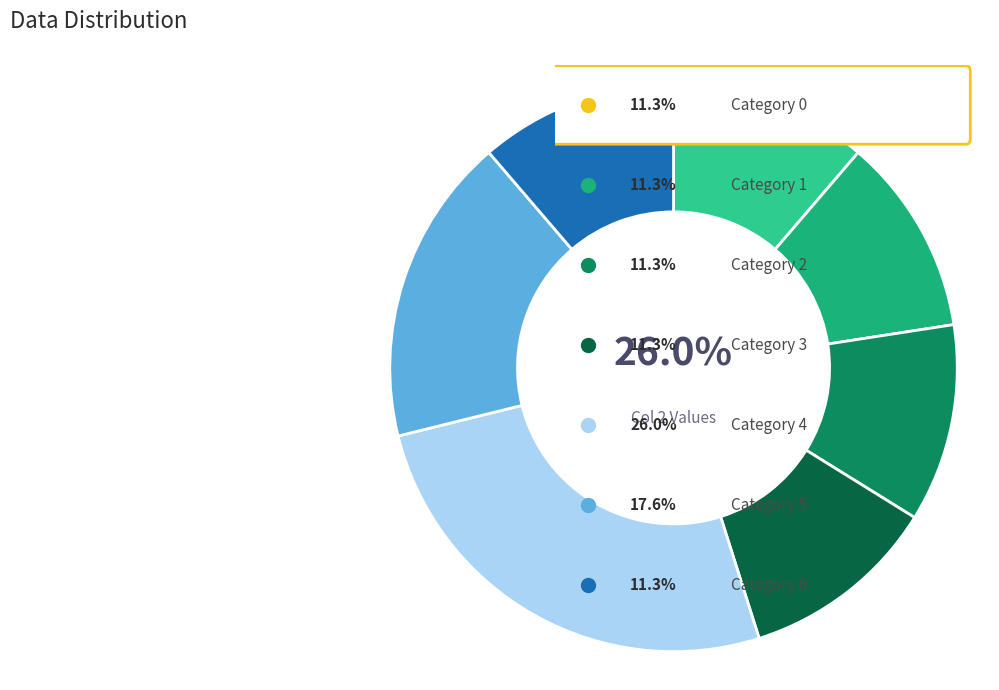

True or false: 0 accounts for 11% of the total.

True